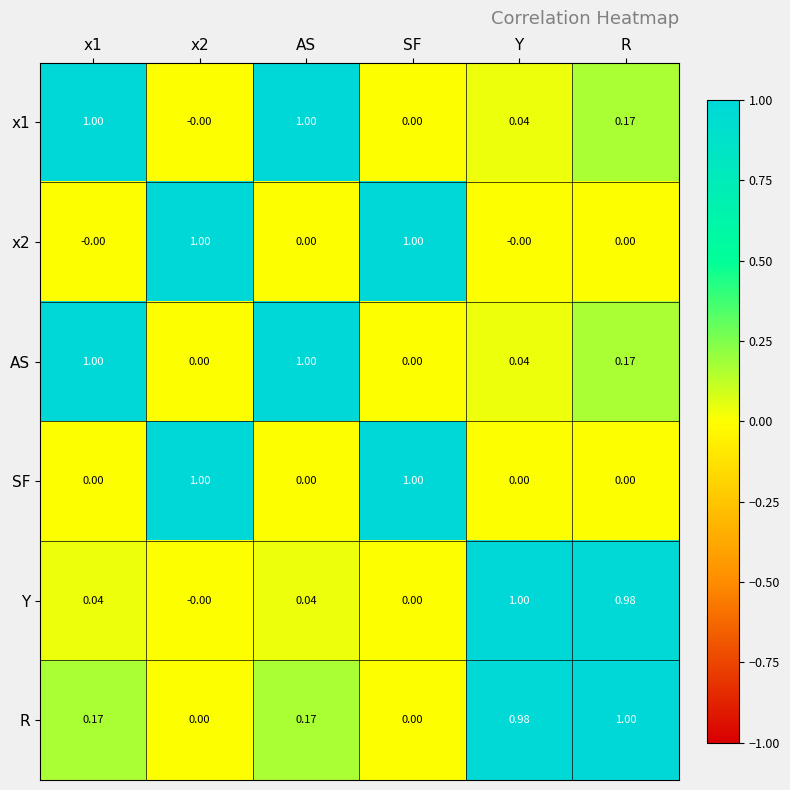

Is the value of x1 at SF greater than the value of SF at x2?

No